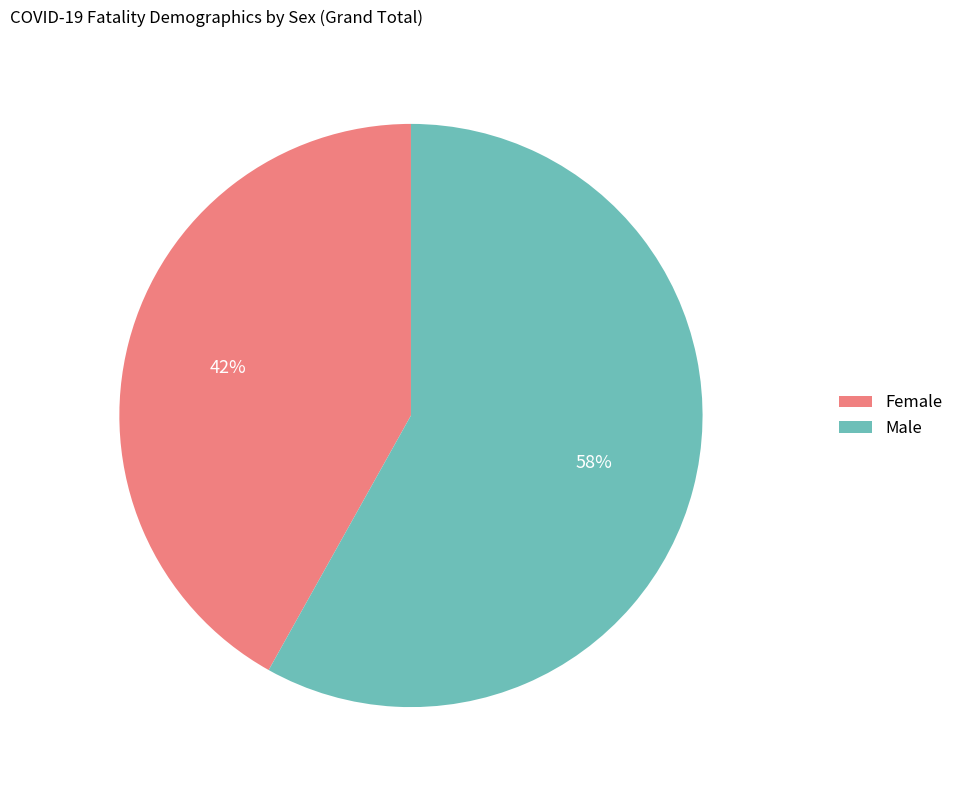

Rank the categories by value from lowest to highest.

Female, Male